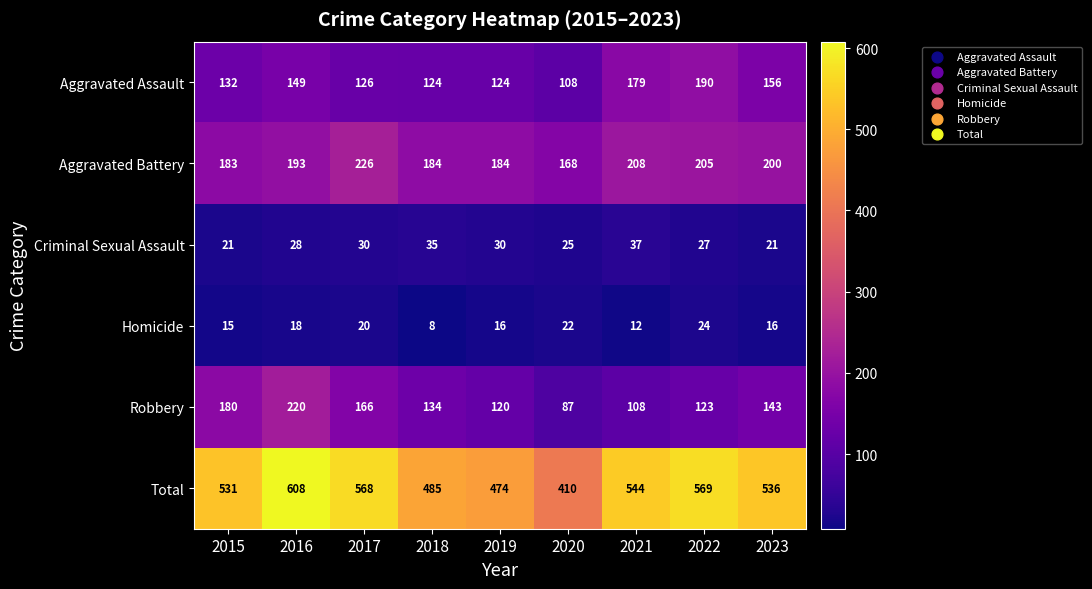

Which series has the widest spread of values?

Total